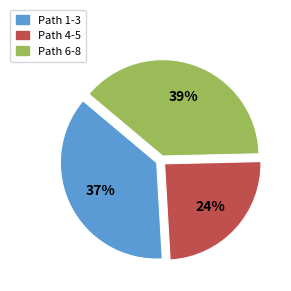

Is there a majority slice in this chart?

No